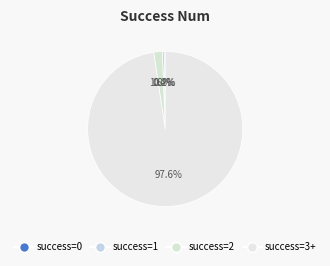

To the nearest percent, what is the average slice percentage?

25%